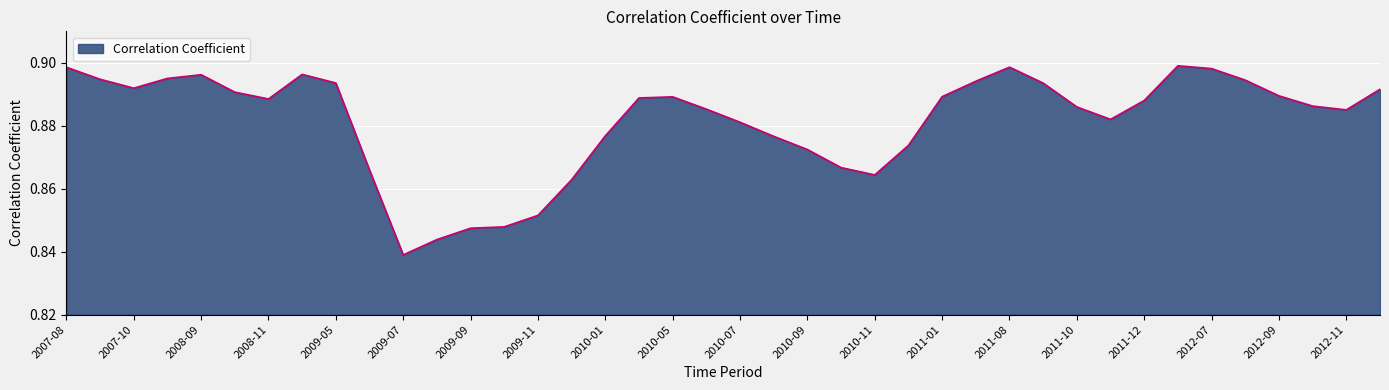

Count the values in the range 0 to 1.

40